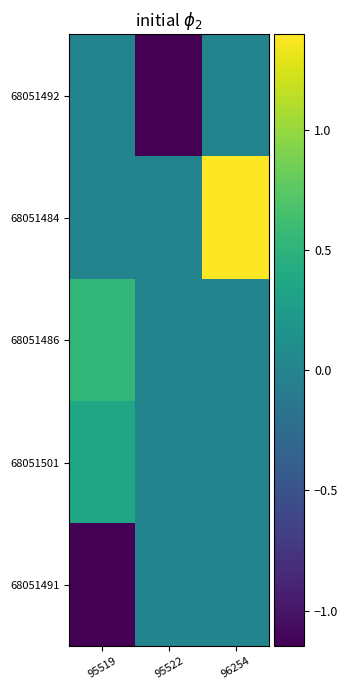

Reading right to left, extract all data points from this chart.

row_0: 0.0	-1.1	0.0
row_1: 1.4	0.0	0.0
row_2: 0.0	0.0	0.5
row_3: 0.0	0.0	0.4
row_4: 0.0	0.0	-1.1